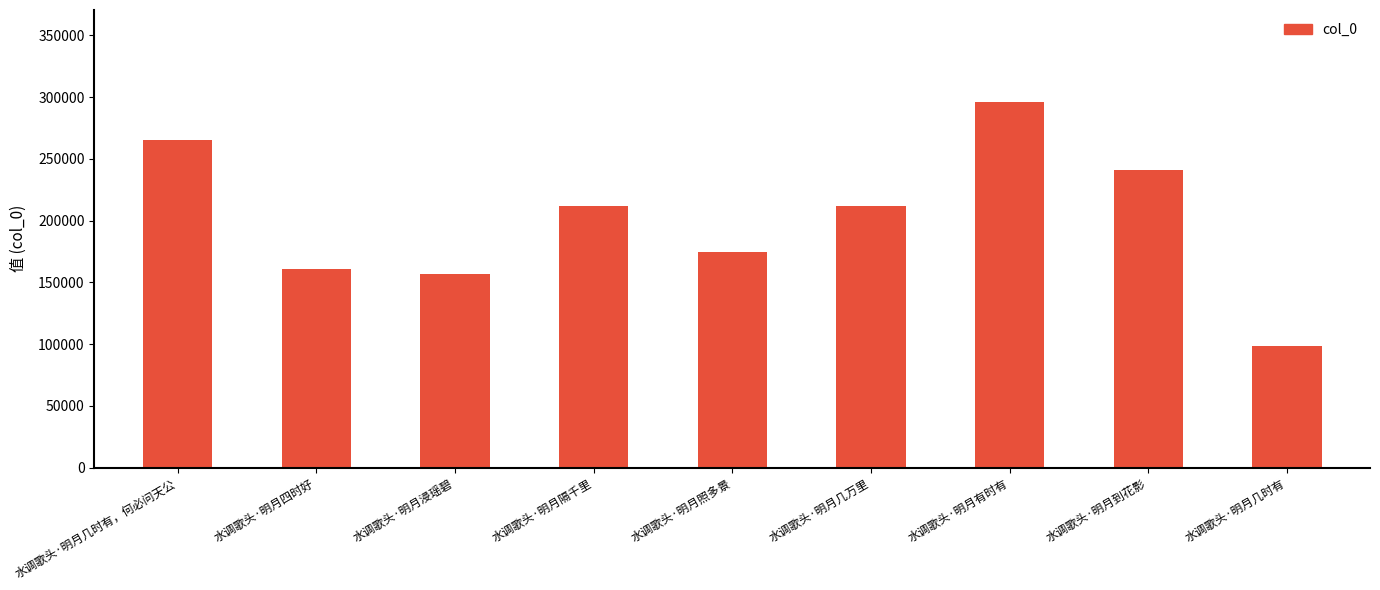

True or false: the data shows 296520 at 水调歌头·明月有时有.

True